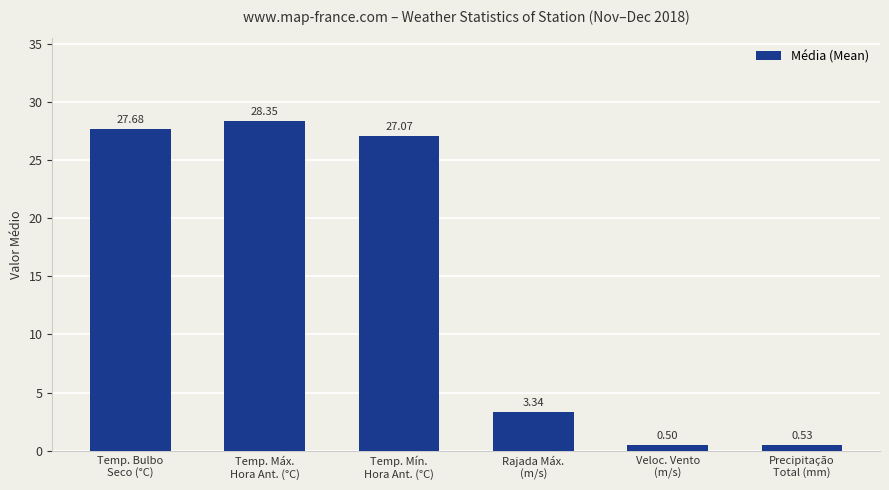

What is the label of the 3rd bar from the left?

Temp. Mín.
Hora Ant. (°C)